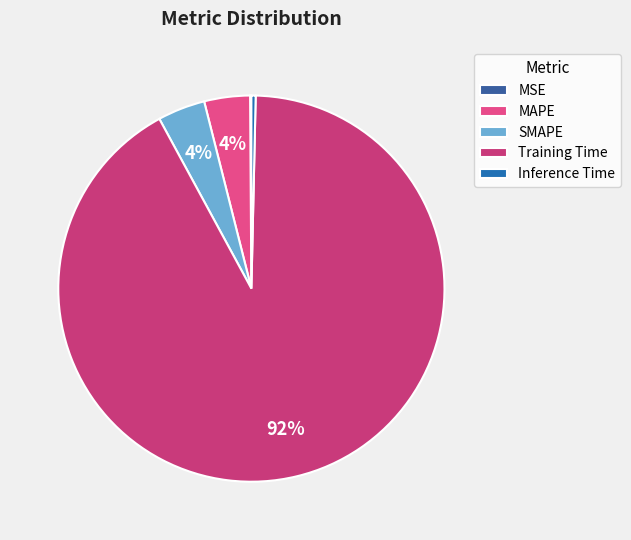

The Training Time slice represents 99% of the pie. True or false?

False